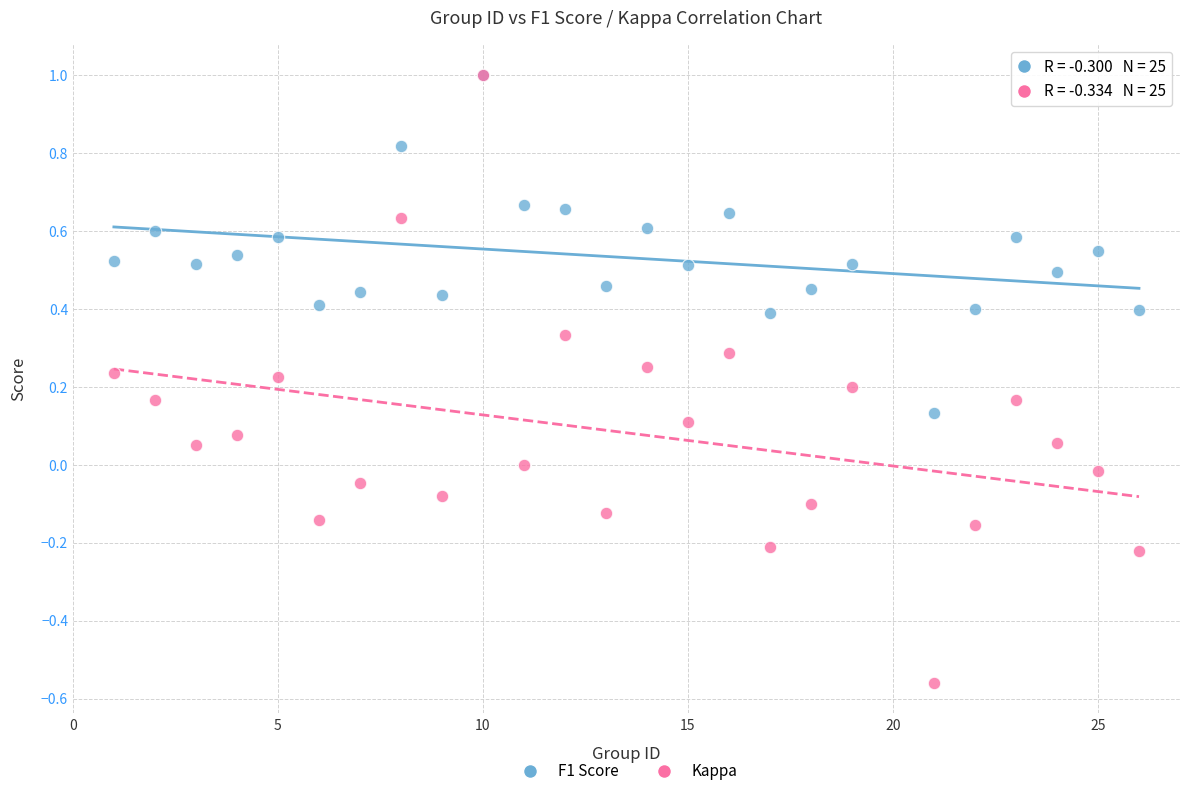

What are all the series names shown in the legend?

F1 Score, Kappa